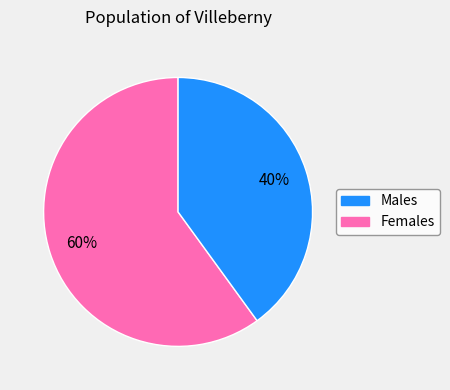

To the nearest percent, what is the average slice percentage?

50%